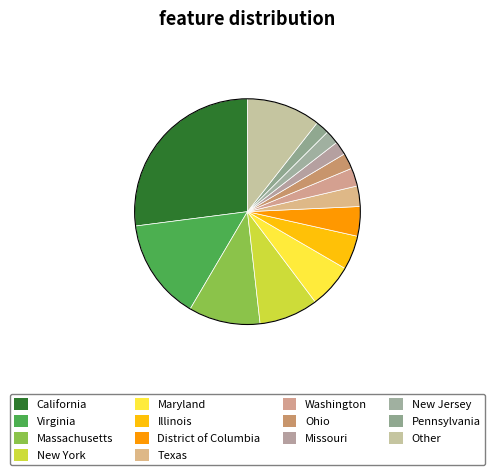

To the nearest percent, what is the difference between the largest and smallest slice percentages?

25%